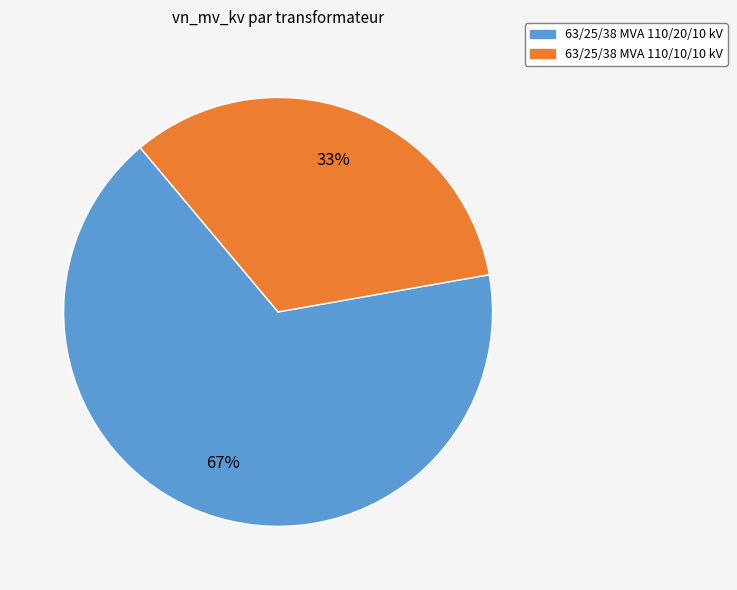

Between 63/25/38 MVA 110/10/10 kV and 63/25/38 MVA 110/20/10 kV, which is larger?

63/25/38 MVA 110/20/10 kV